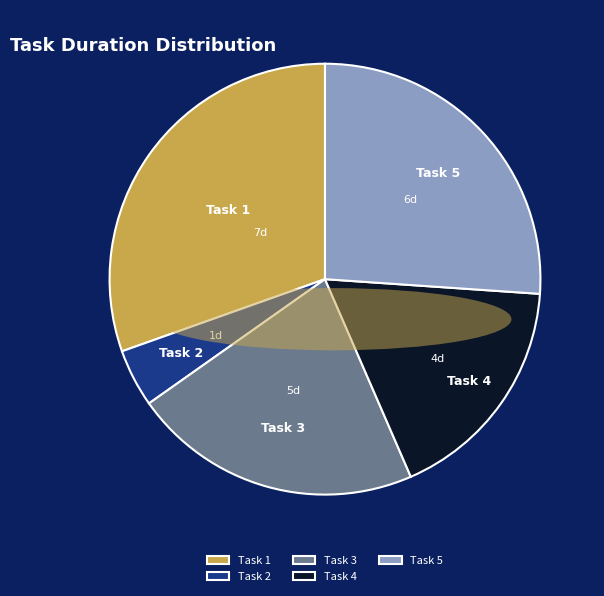

Rank the categories by value from lowest to highest.

Task 2, Task 4, Task 3, Task 5, Task 1